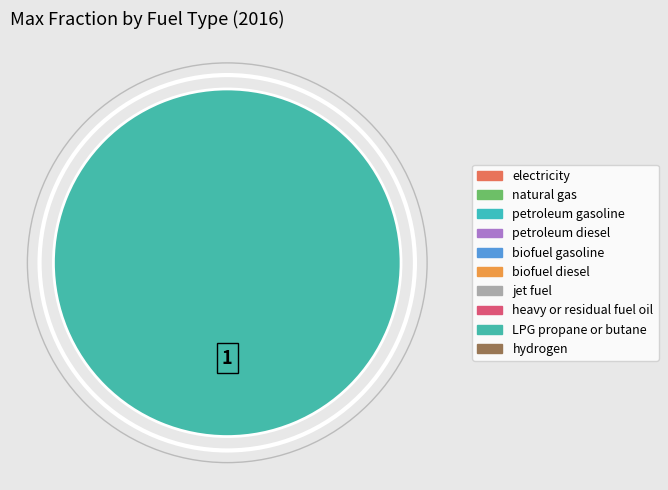

Is there any slice that represents more than half of the pie?

Yes